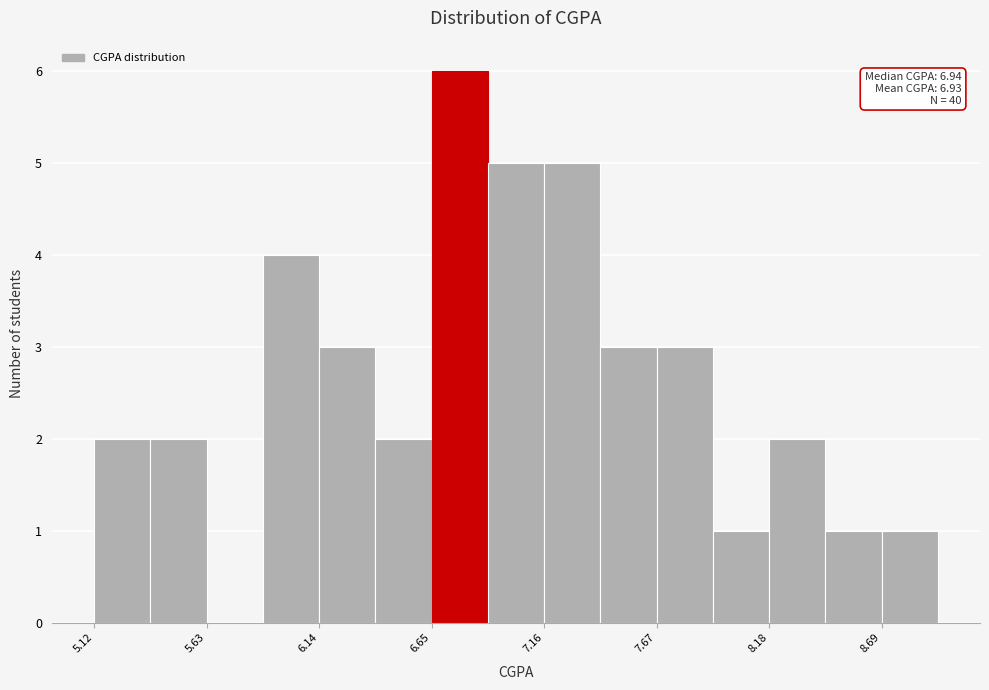

Read against the x-axis, roughly where is the centre of the tallest bar?

6.8